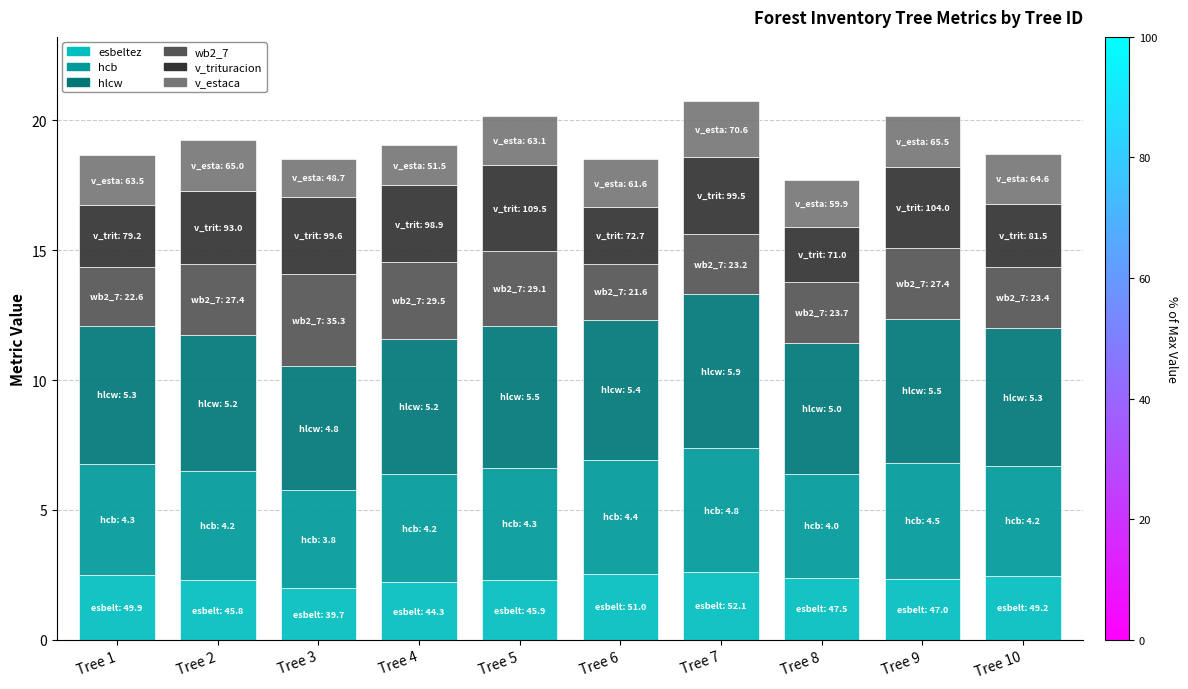

What are all the series names shown in the legend?

esbeltez, hcb, hlcw, wb2_7, v_trituracion, v_estaca